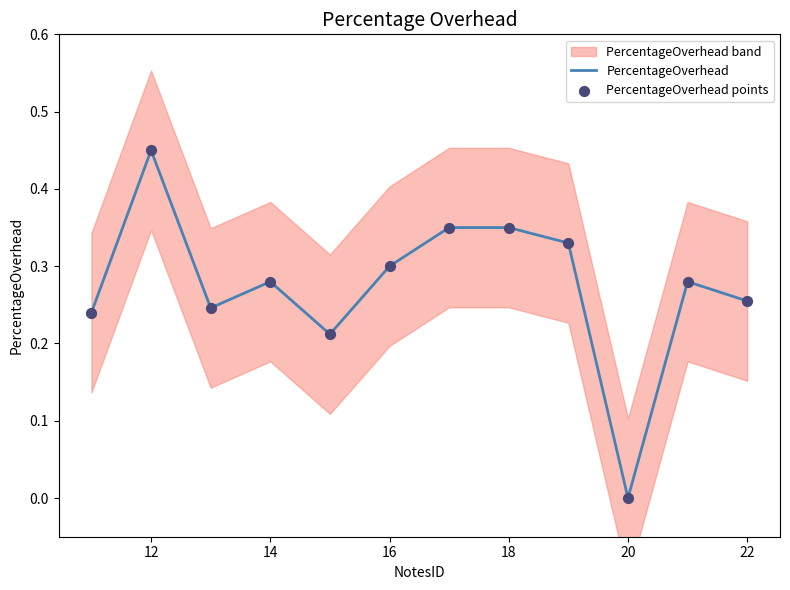

True or false: PercentageOverhead has a value of 0.5 at 18.

False